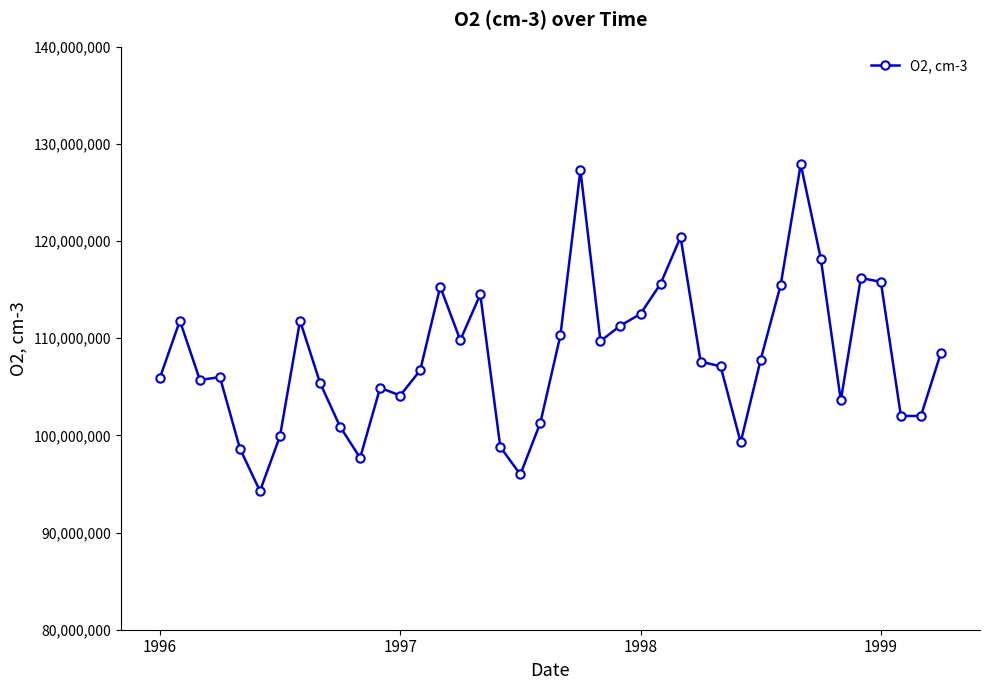

What is the minimum value shown in the chart?

94270000